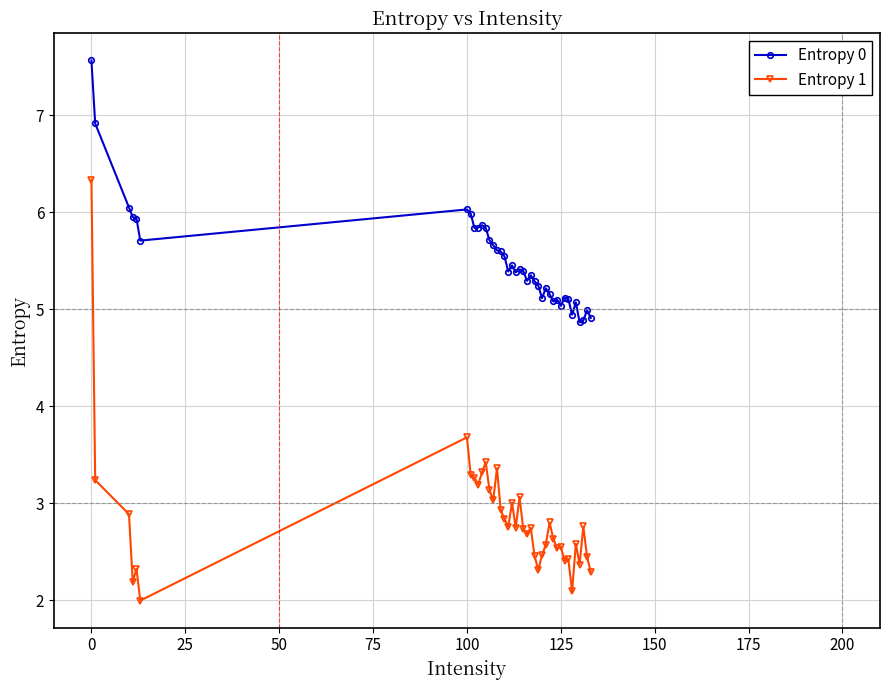

Rank the series by their maximum value, from lowest to highest.

Entropy 1, Entropy 0